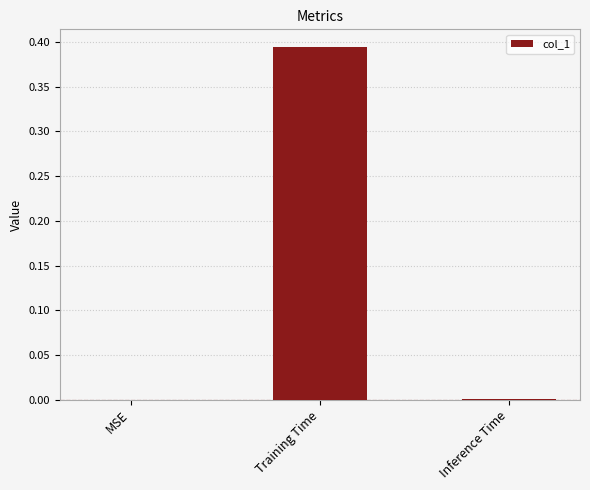

The chart shows a value of -0.3 at MSE. True or false?

False